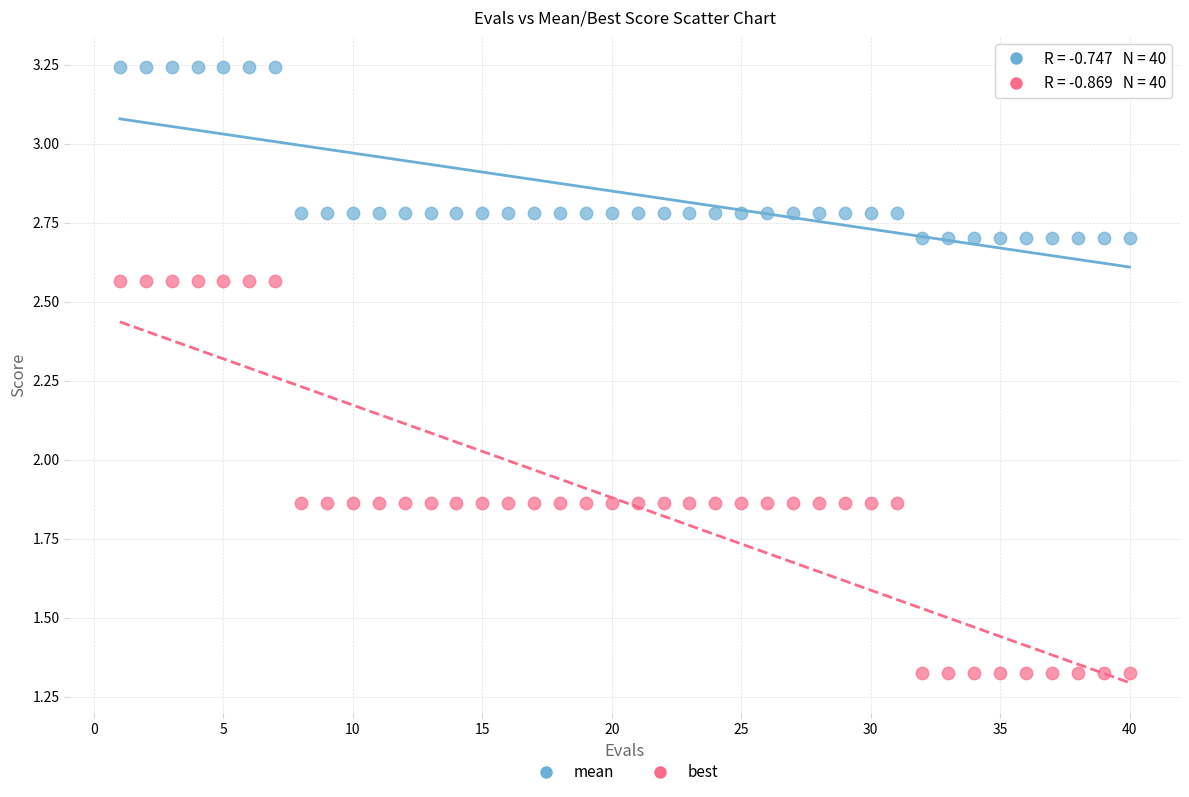

Which series reaches the maximum Y coordinate?

mean